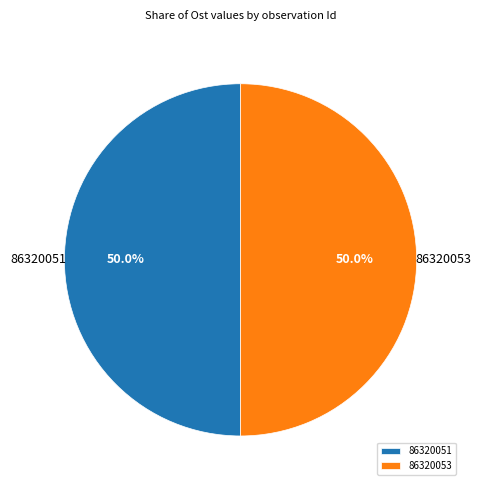

Combined, do 86320051 and 86320053 account for over 50%?

Yes